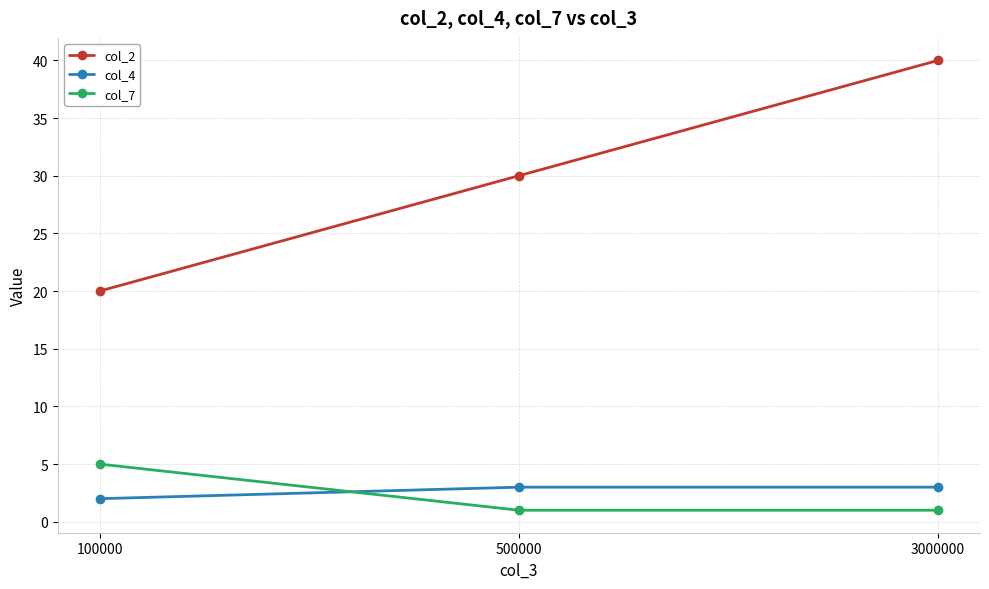

Which series has the largest range (max minus min)?

col_2